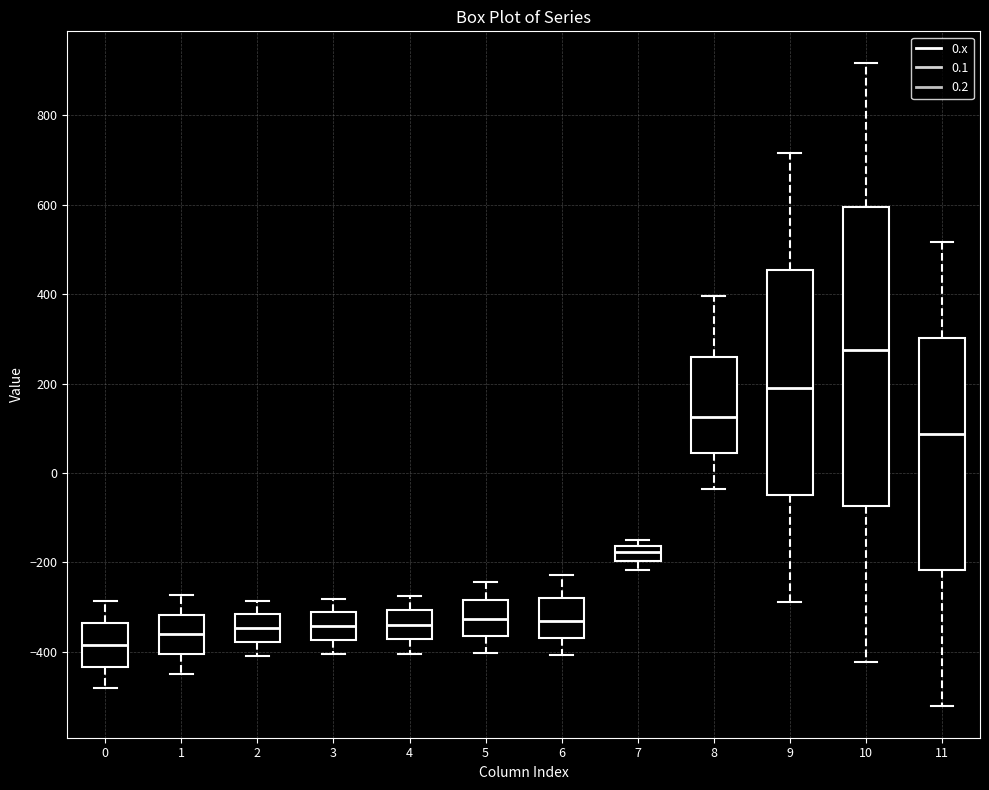

Which box's median line is the highest?

10